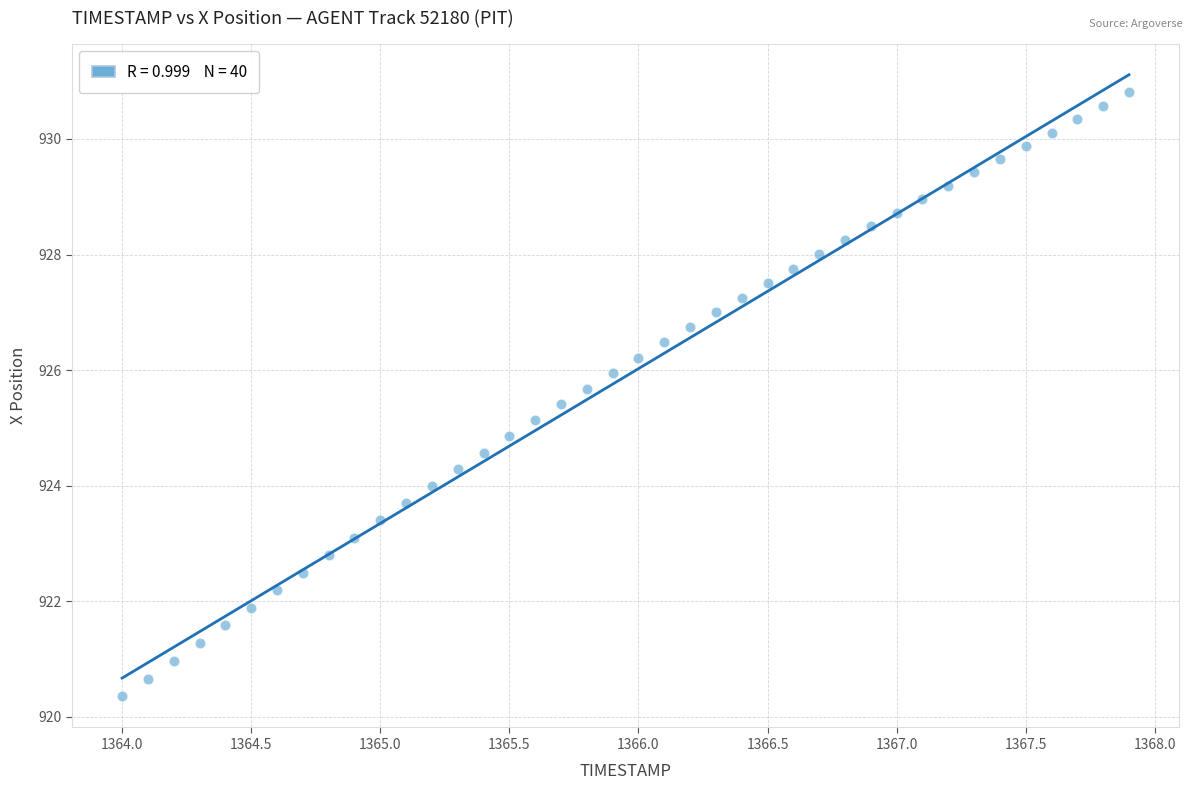

What is the range of Y values (max minus min)?

10.5